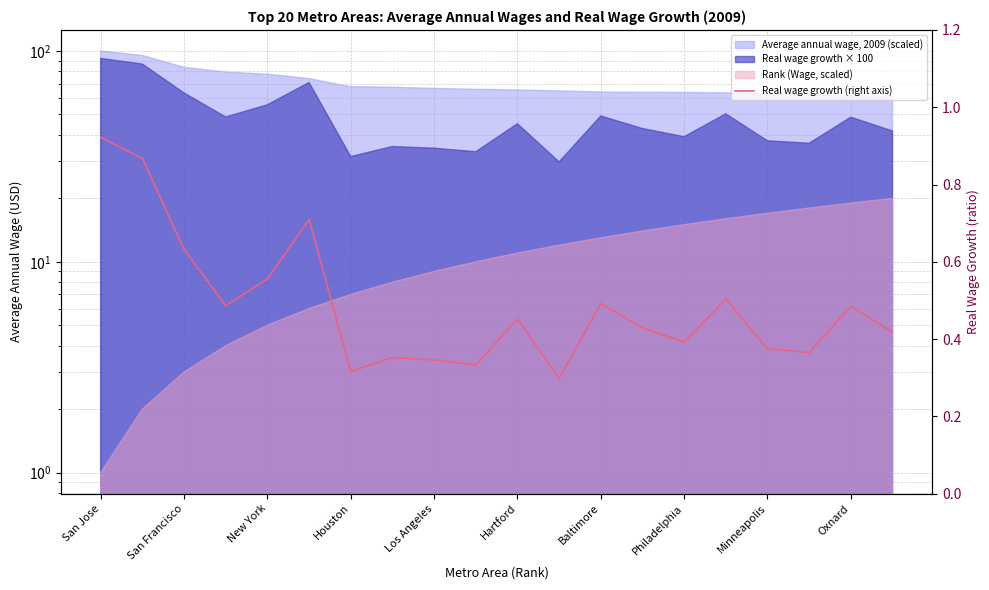

How many interior local peaks (higher than both neighbors) does the data have?

6